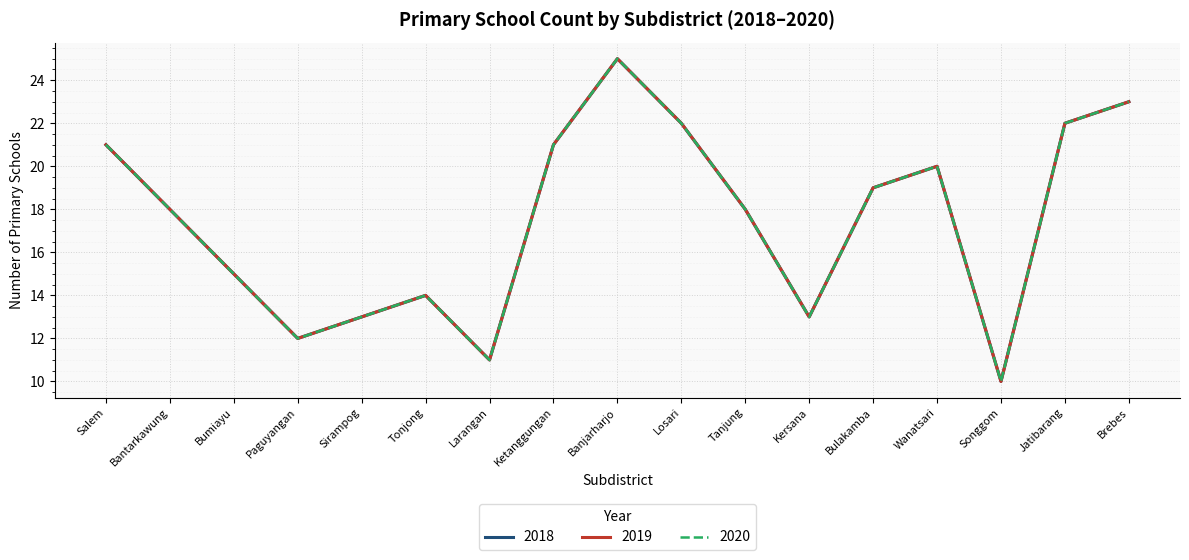

Reading right to left, transcribe all the data shown in this chart.

2018: 23	22	10	20	19	13	18	22	25	21	11	14	13	12	15	18	21
2019: 23	22	10	20	19	13	18	22	25	21	11	14	13	12	15	18	21
2020: 23	22	10	20	19	13	18	22	25	21	11	14	13	12	15	18	21